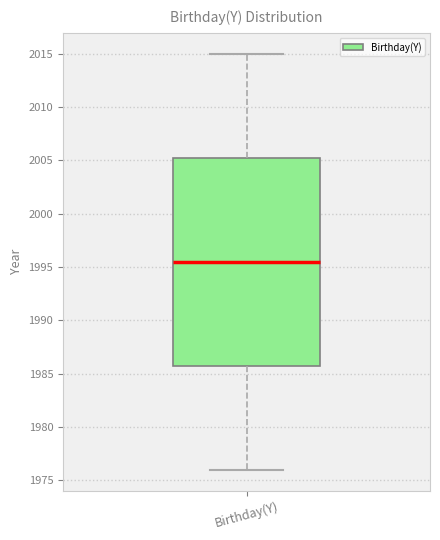

Where does the median line of the box for Birthday(Y) sit on the y-axis? The values are not printed on the chart, so give them approximately, as read against the axis.

1995.5